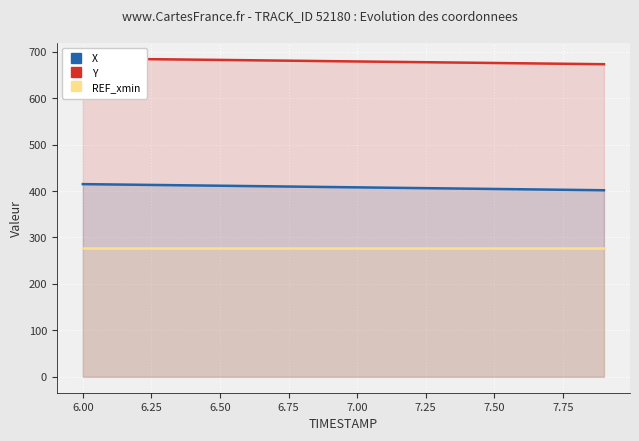

The value of X at 7.50 is 404.5. True or false?

True